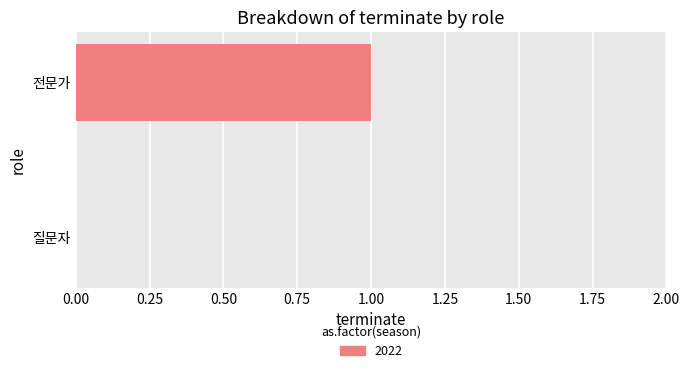

What is the change in value from 질문자 to 전문가?

+1